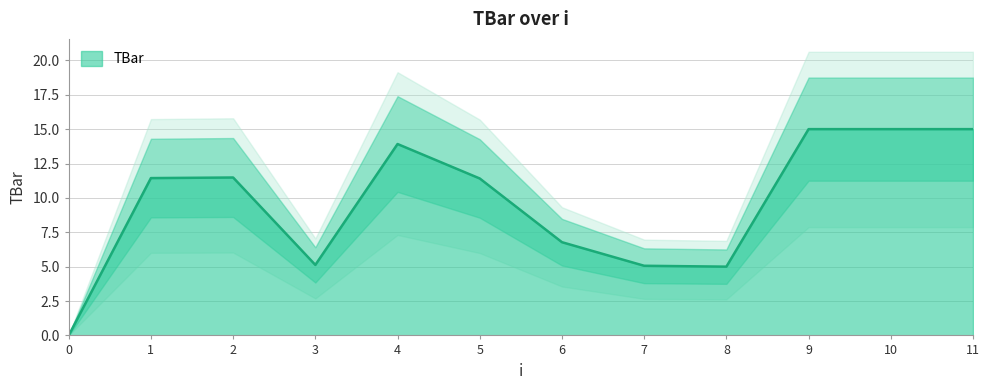

How many values exceed 11?

7